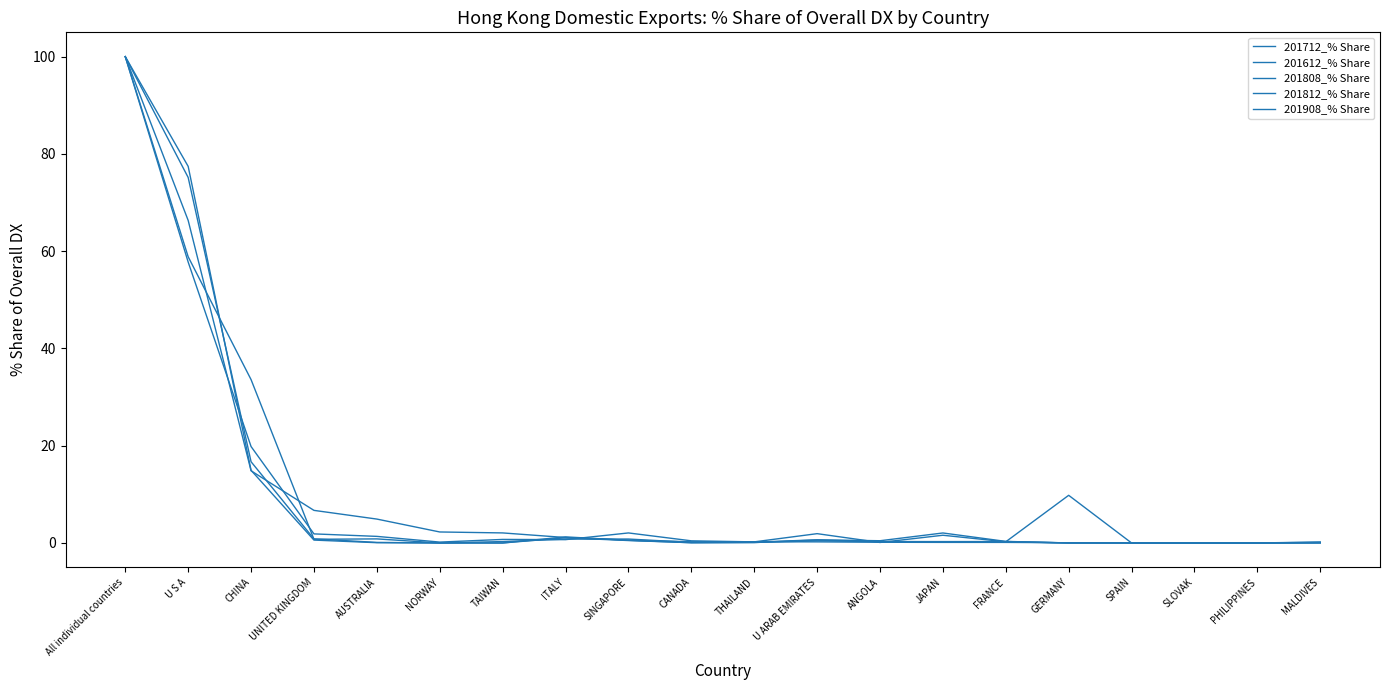

Which category has the lowest value across all series?

NORWAY